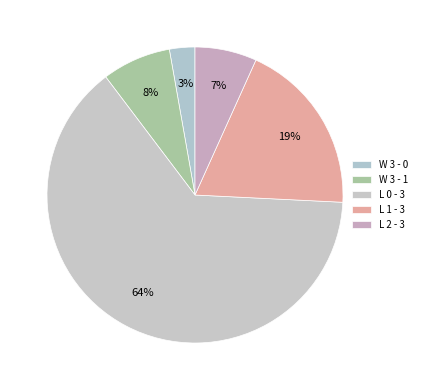

What is the smallest slice in the pie chart?

W 3 - 0